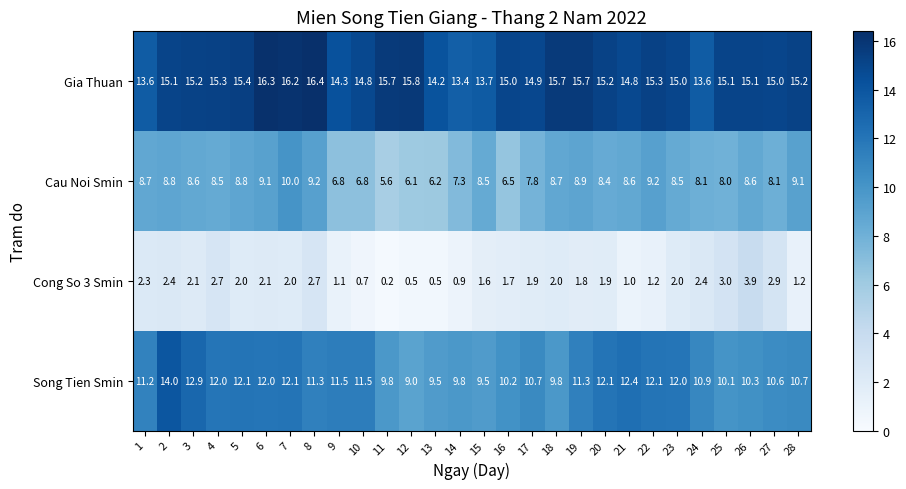

Which series has the widest spread of values?

Song Tien Smin